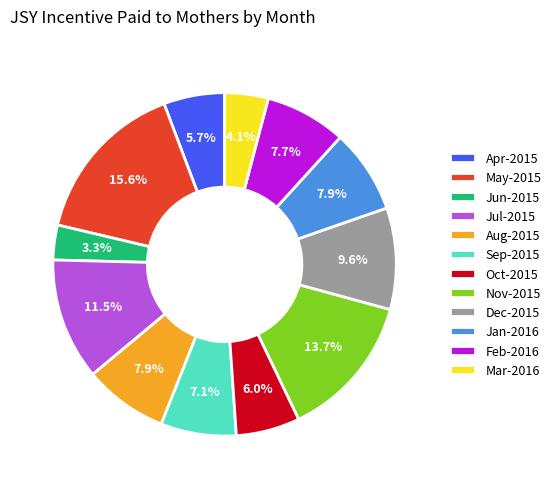

Which slice is the smallest?

Jun-2015